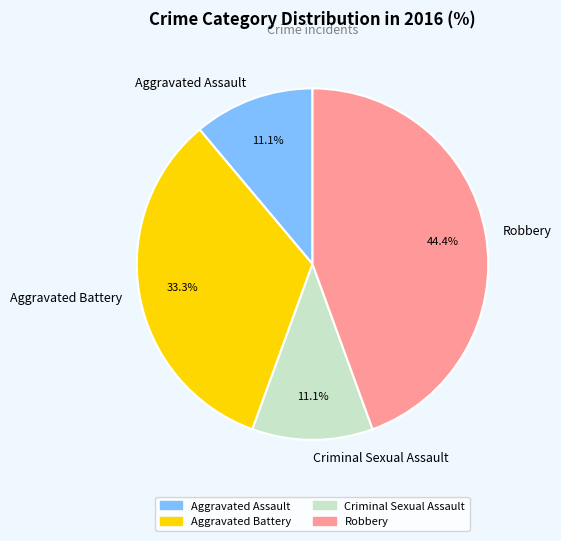

What is the total percentage of Criminal Sexual Assault and Aggravated Assault?

22.2%